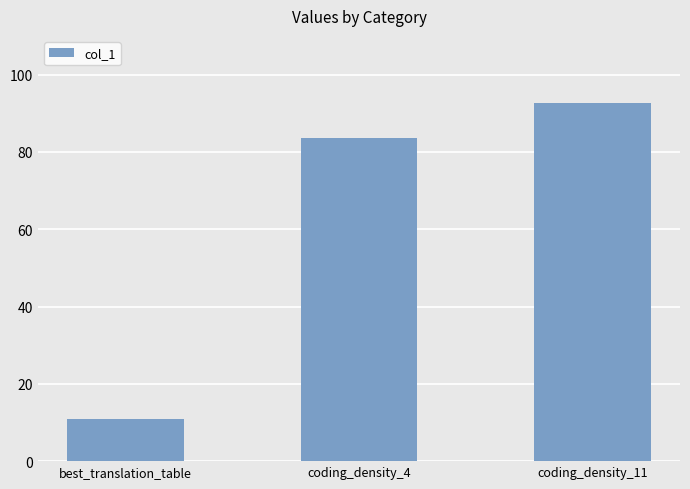

Reading right to left, extract all data points from this chart.

92.6	83.7	11.0